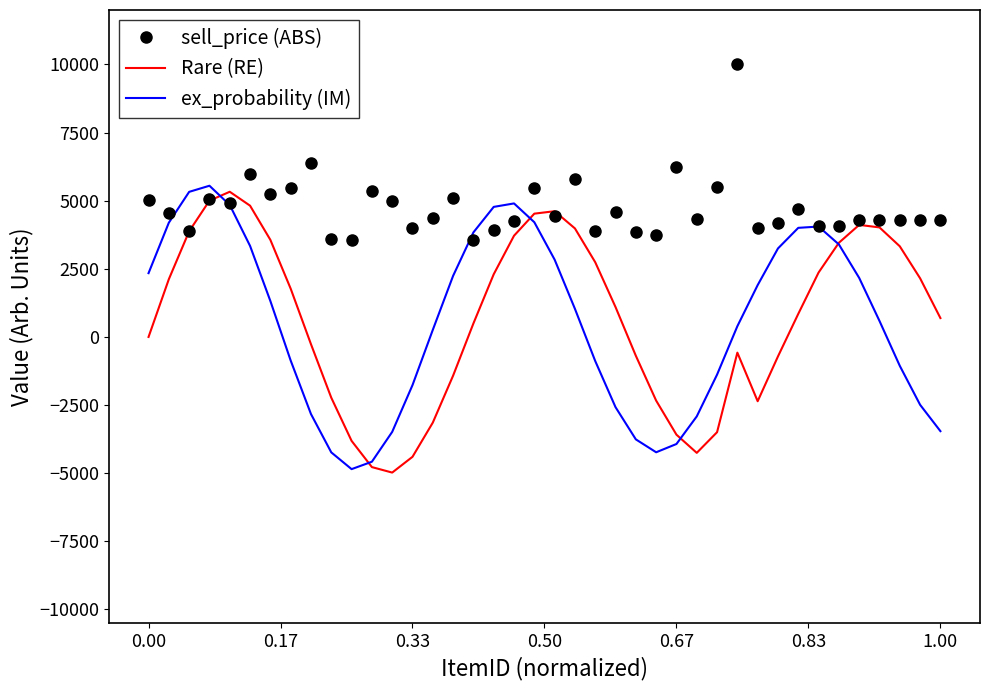

What is the lowest value of the Rare (RE) series?

-4977.4